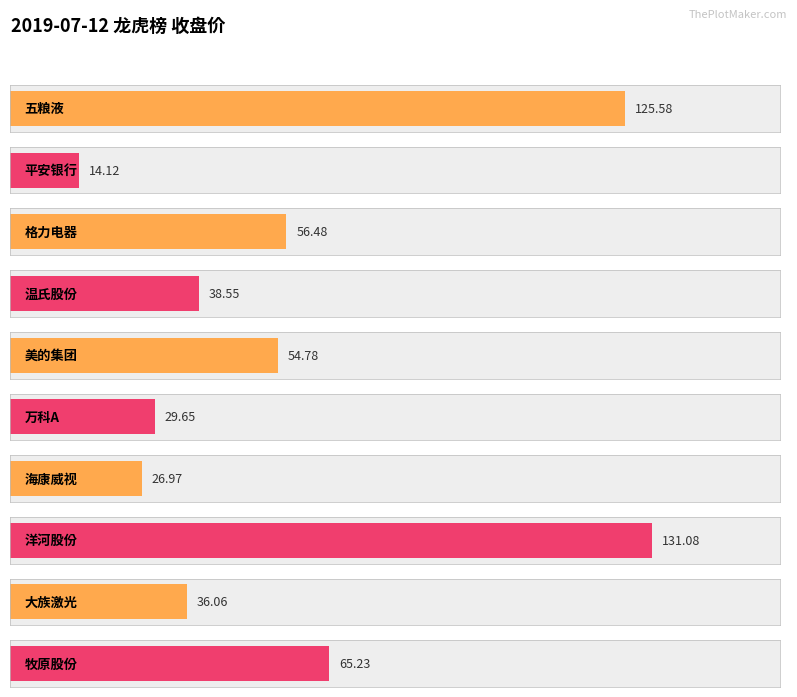

What is the difference between the values at 格力电器 and 洋河股份?

74.6